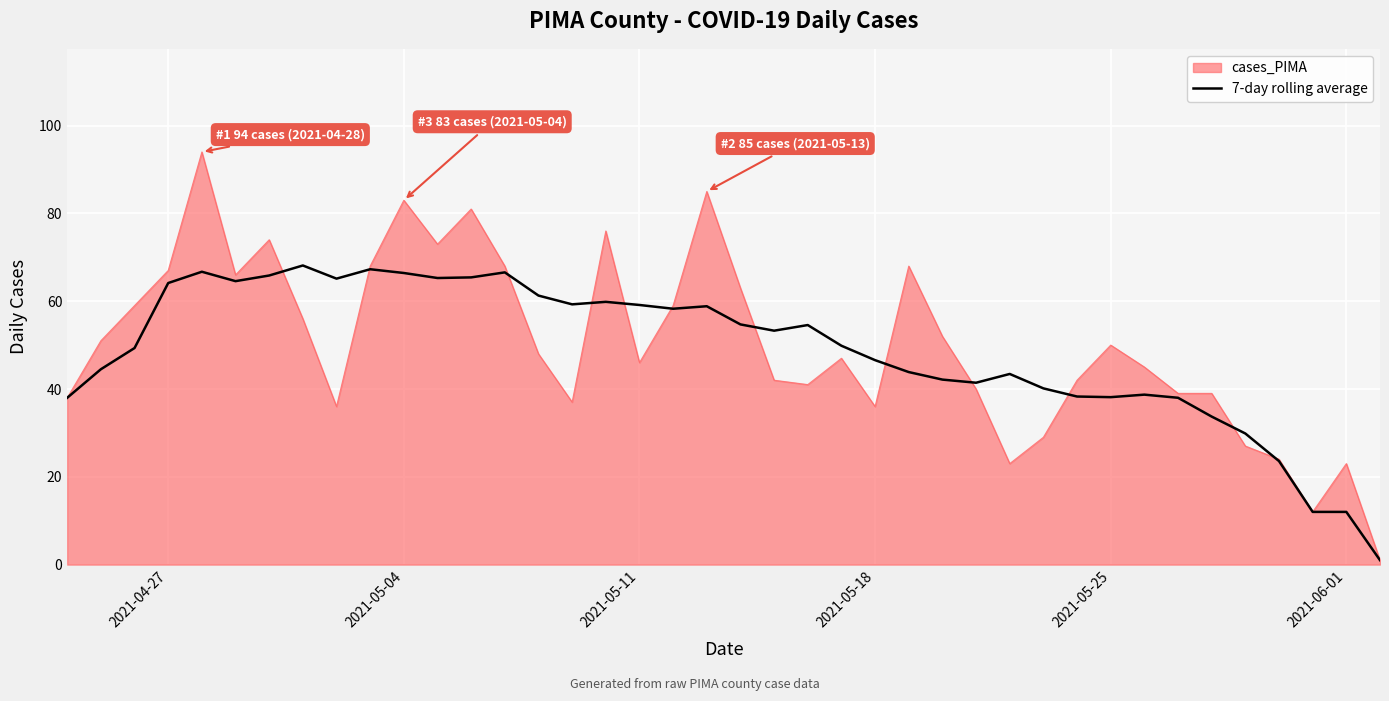

List the series in order of their peak value, lowest first.

7-day rolling average, cases_PIMA